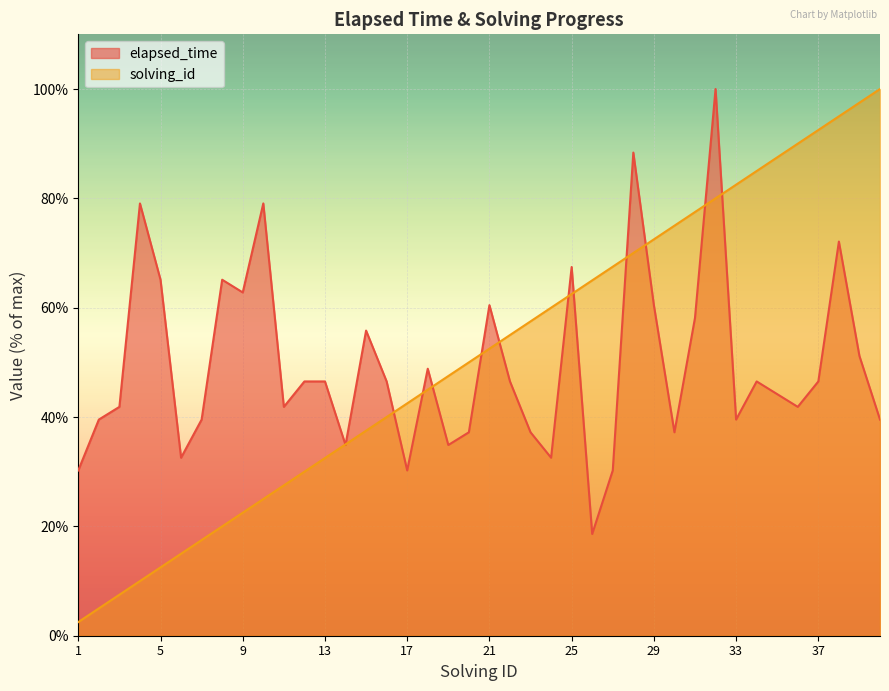

At which category is the sum across all series the highest?

32